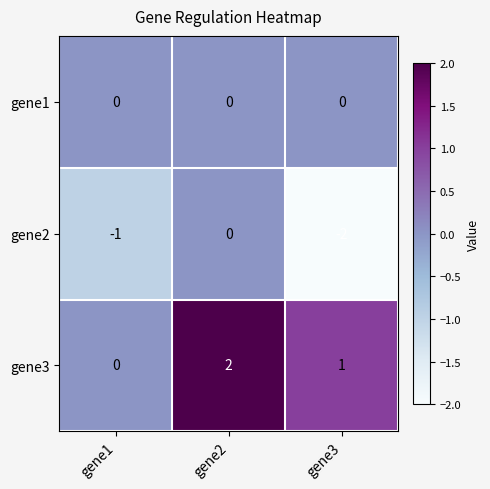

Is it true that gene2 equals 0 at gene1?

False